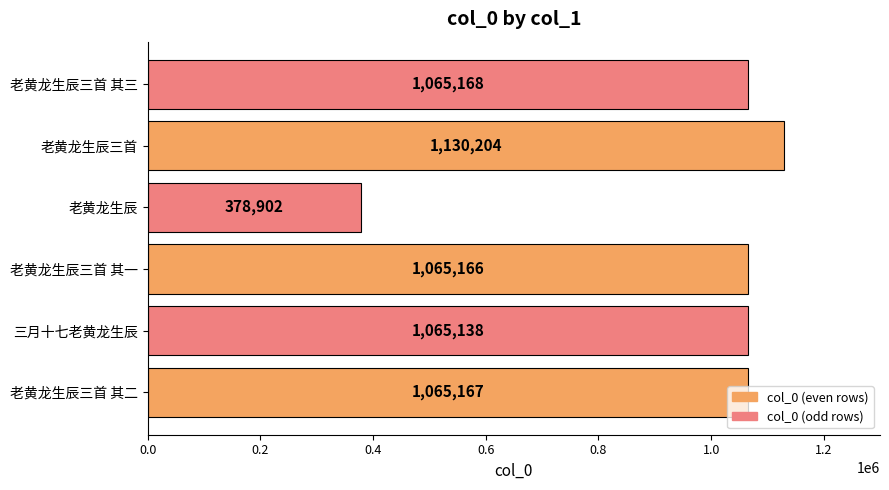

List the labels in order of value, smallest first.

老黄龙生辰, 三月十七老黄龙生辰, 老黄龙生辰三首 其一, 老黄龙生辰三首 其二, 老黄龙生辰三首 其三, 老黄龙生辰三首